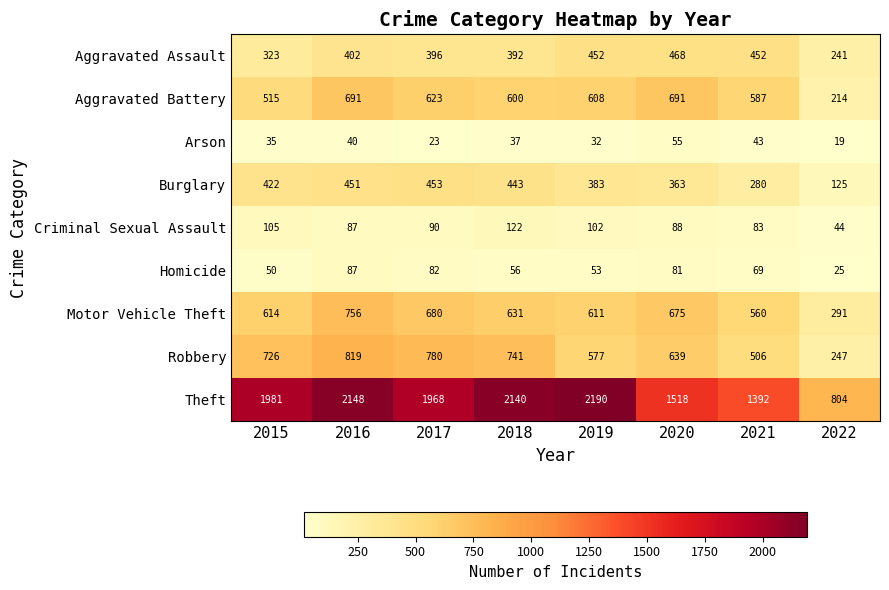

What is the spread (max minus min) of values at 2020?

1463